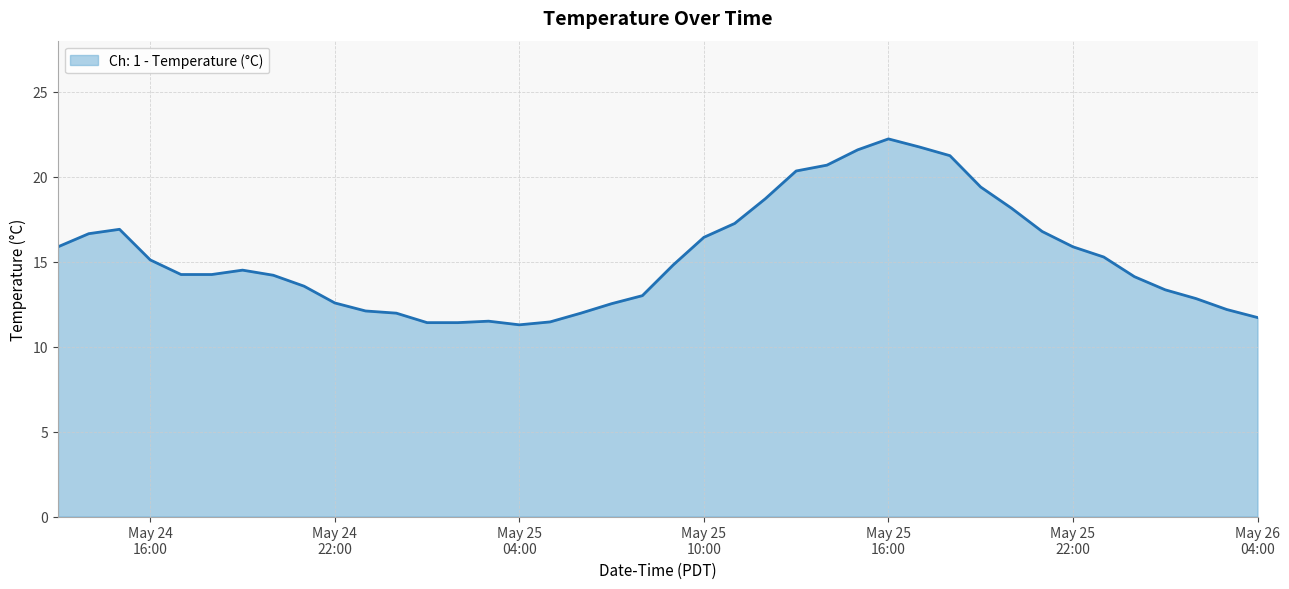

What is the difference between the maximum and minimum values?

10.9